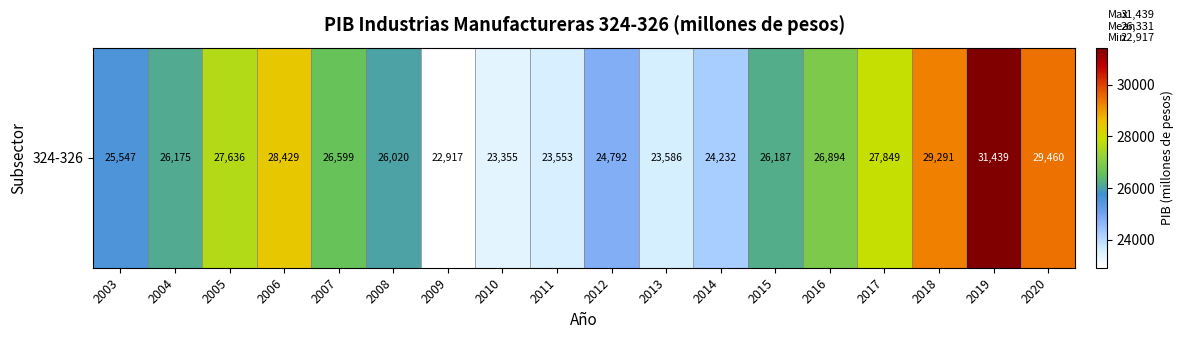

Reading left to right, transcribe all the data shown in this chart.

2003=25547.5	2004=26174.5	2005=27635.7	2006=28428.9	2007=26598.7	2008=26020.1	2009=22916.7	2010=23354.5	2011=23552.8	2012=24791.6	2013=23585.6	2014=24232.2	2015=26186.7	2016=26894.1	2017=27849.4	2018=29291.1	2019=31438.6	2020=29459.6